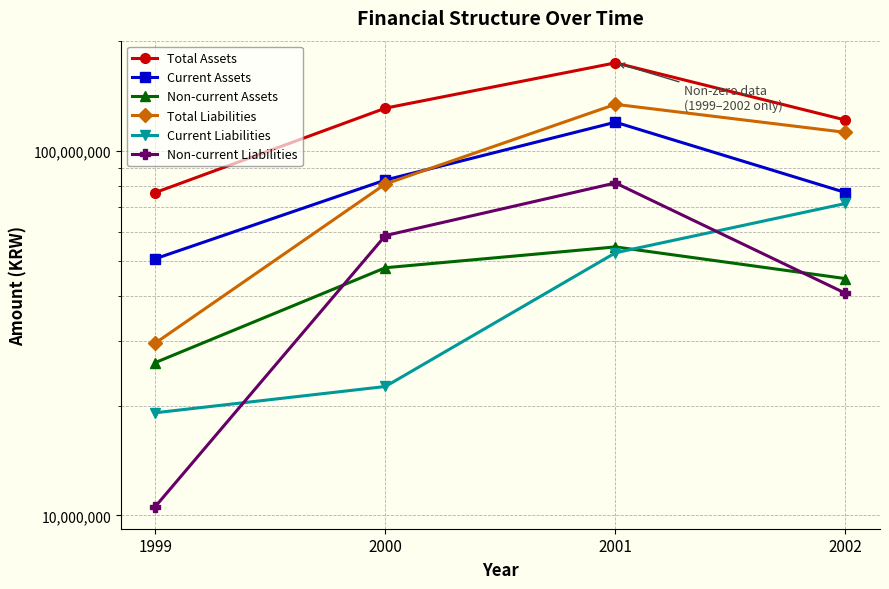

Is the value of Total Assets at 2001 greater than the value of Current Assets at 2000?

Yes